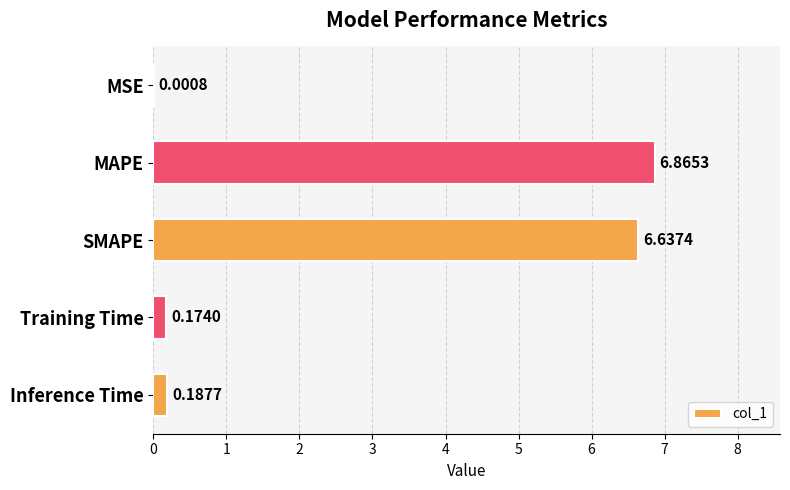

Between SMAPE and Inference Time, which is larger?

SMAPE